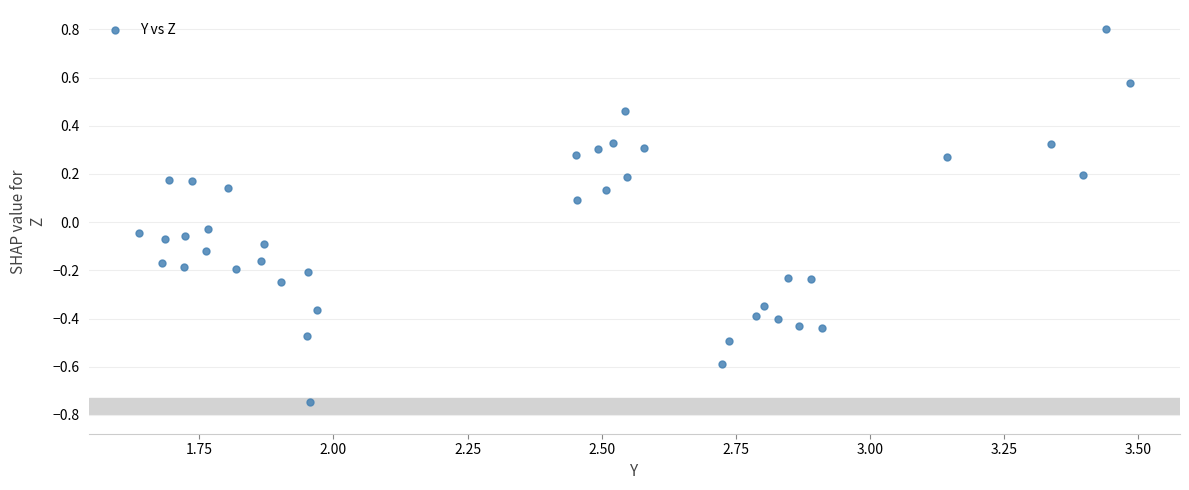

What is the range of Y values (max minus min)?

1.5